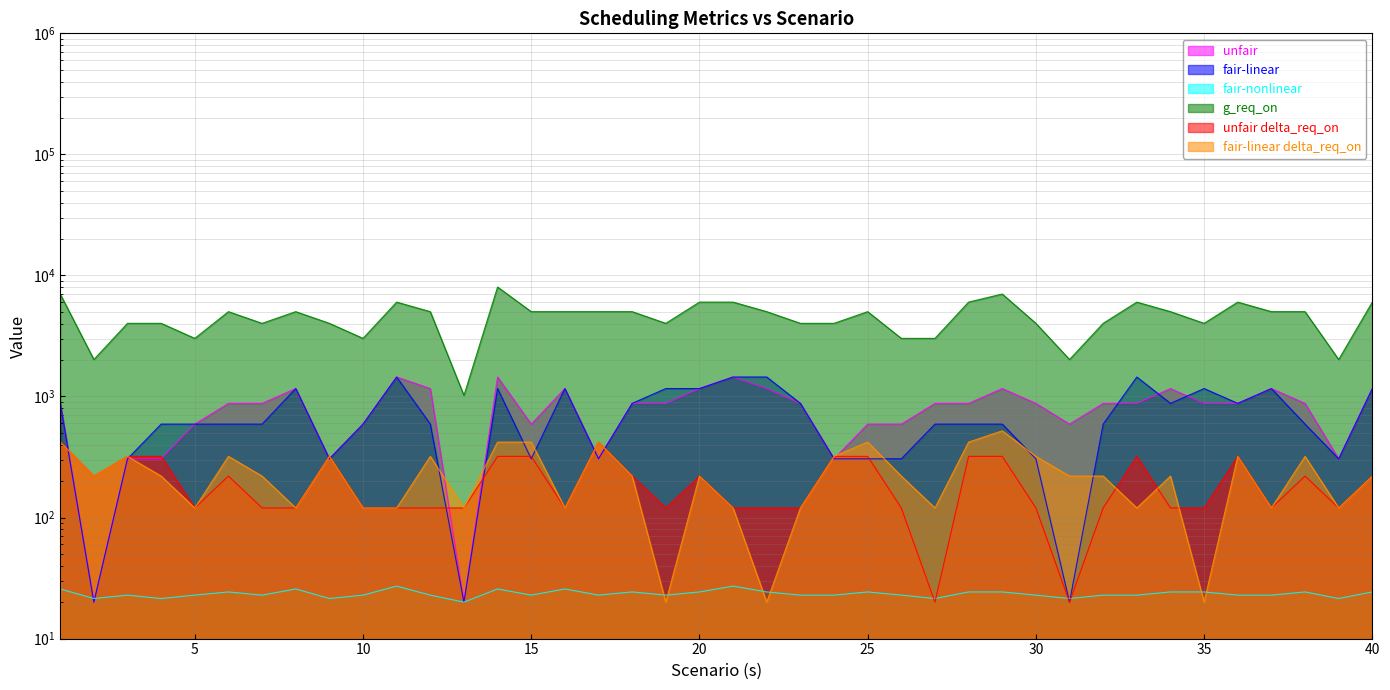

Does the chart display data point markers on the line(s)?

No